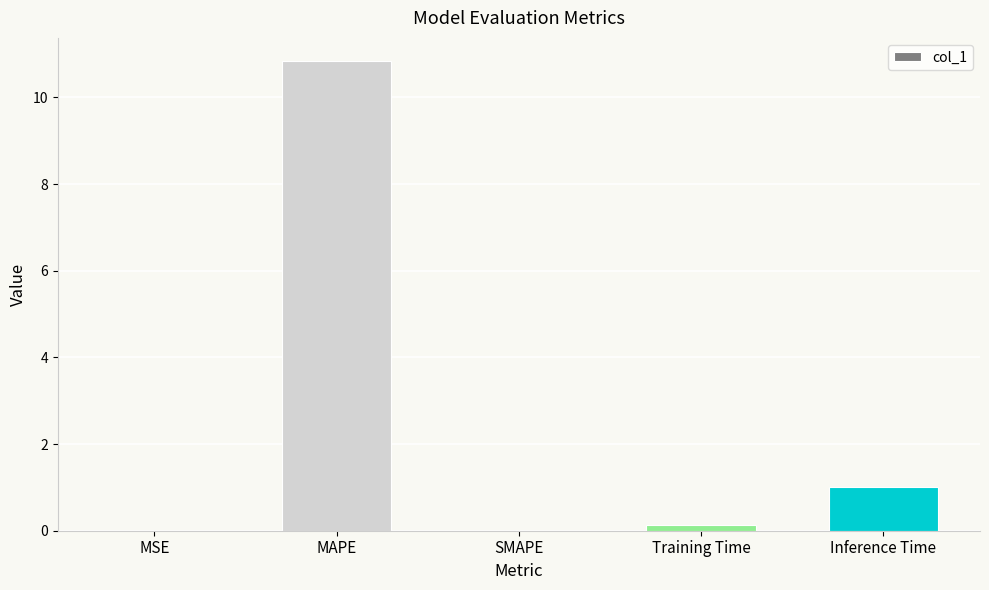

What is the sum of all values?

12.0